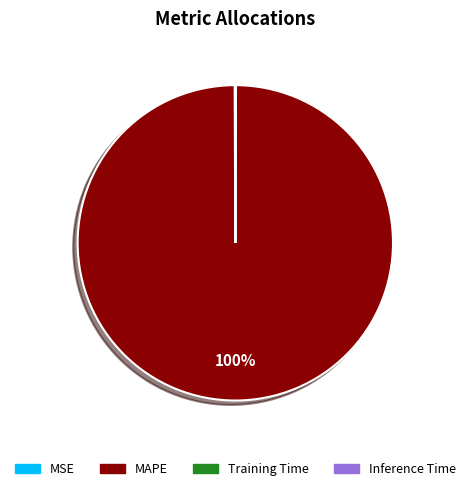

To the nearest percent, what is the difference between the largest and smallest slice percentages?

100%